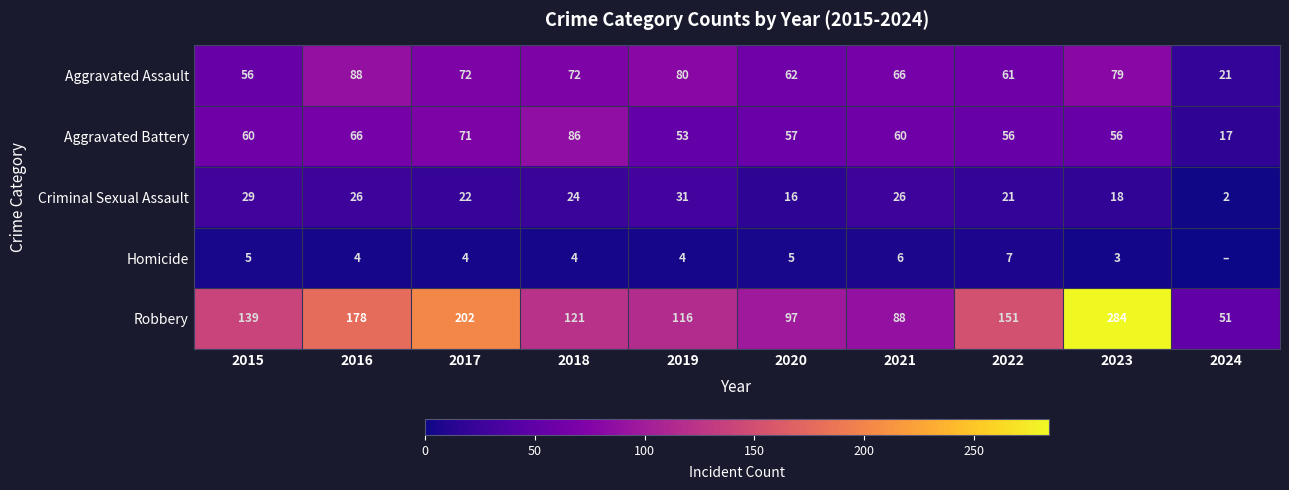

What is the approximate value of Aggravated Assault at 2021?

66